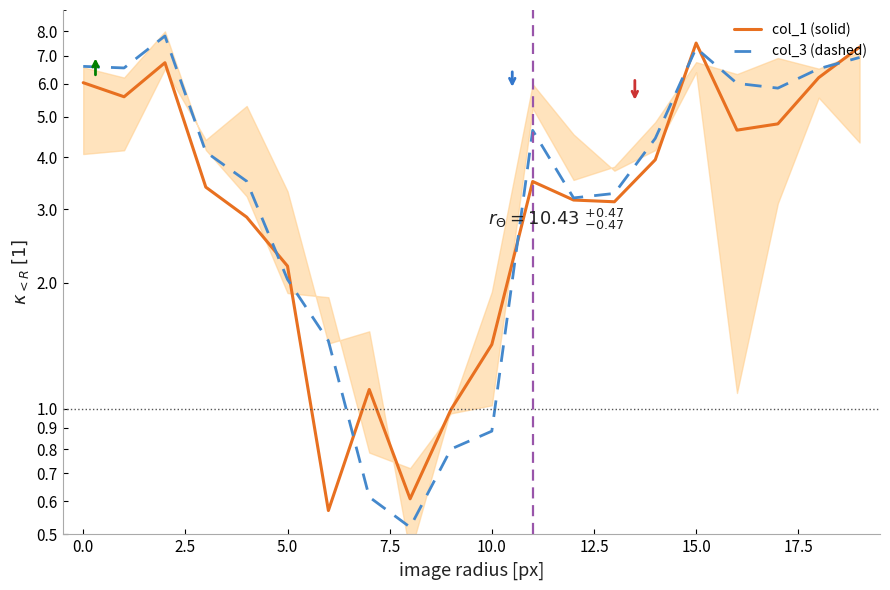

True or false: col_3 (dashed) has more than 2 points higher than both neighbors.

True